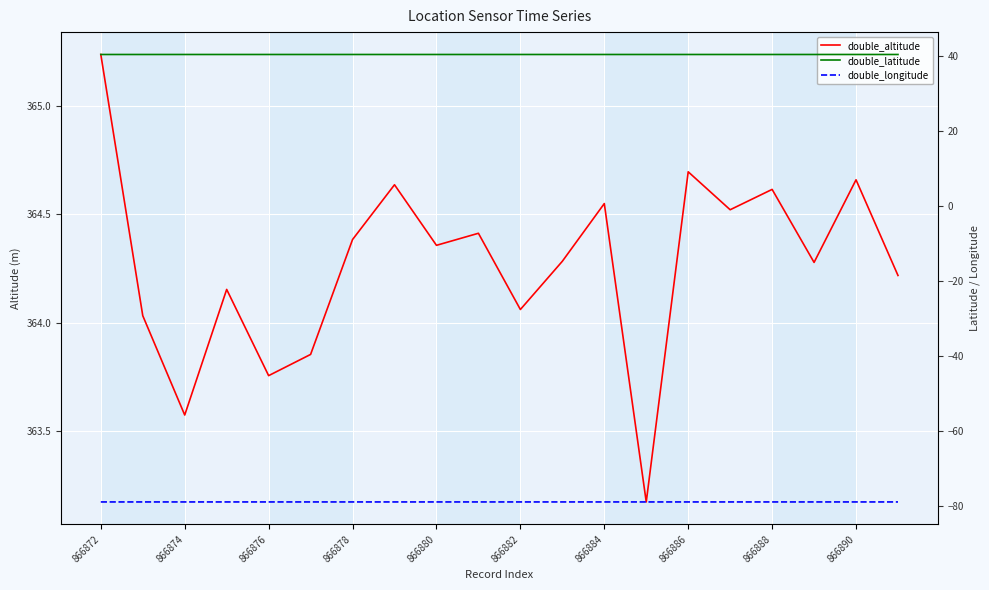

The value of double_latitude at 866888 is 25.2. True or false?

False